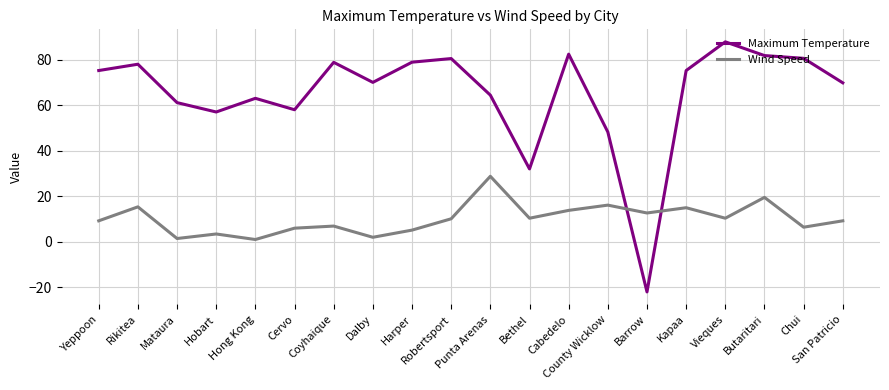

Which series has the largest total across all categories?

Maximum Temperature